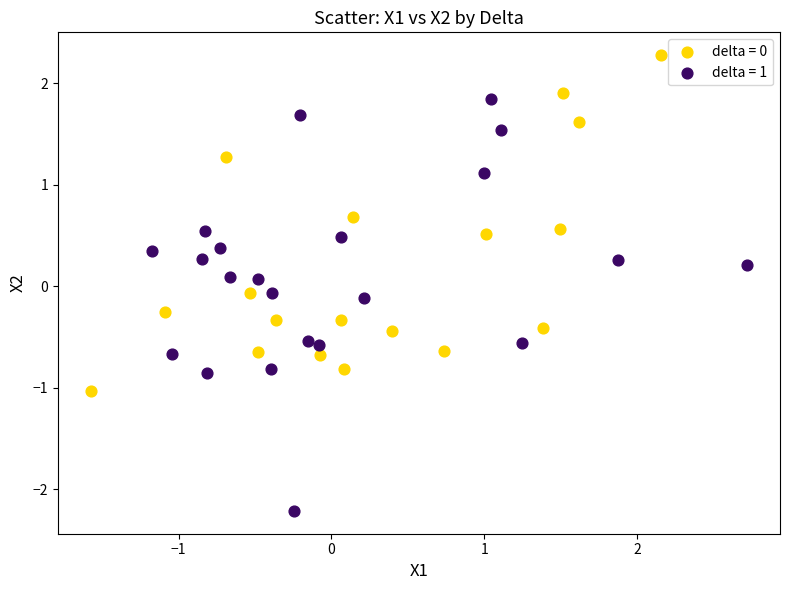

Which series has the largest Y range (max minus min)?

delta = 1